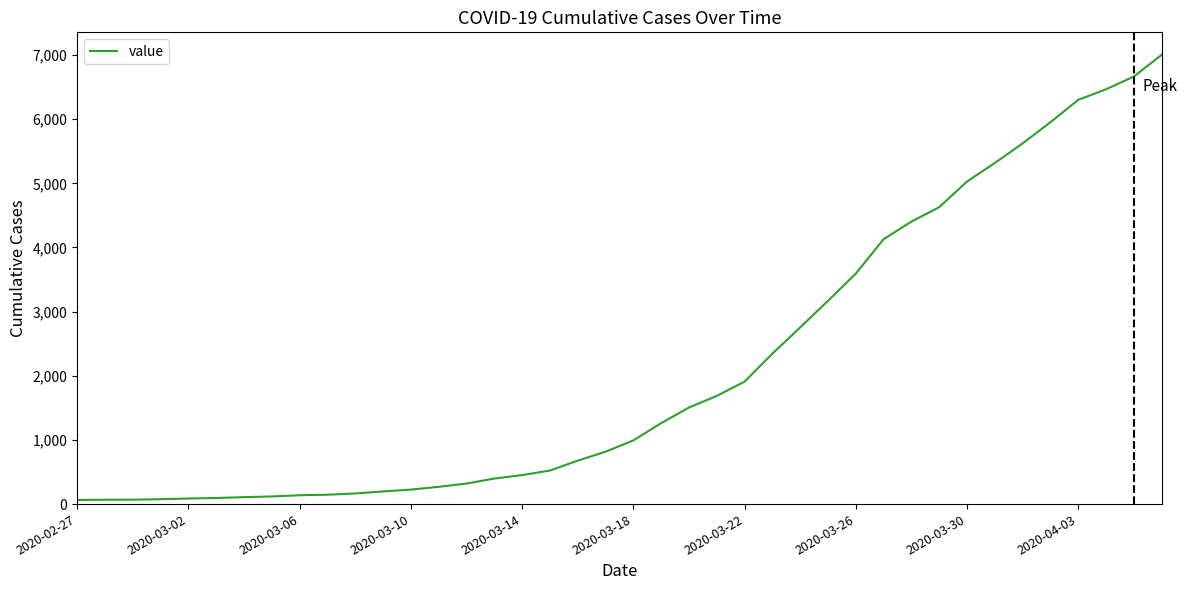

What is the sum of all values?

85740